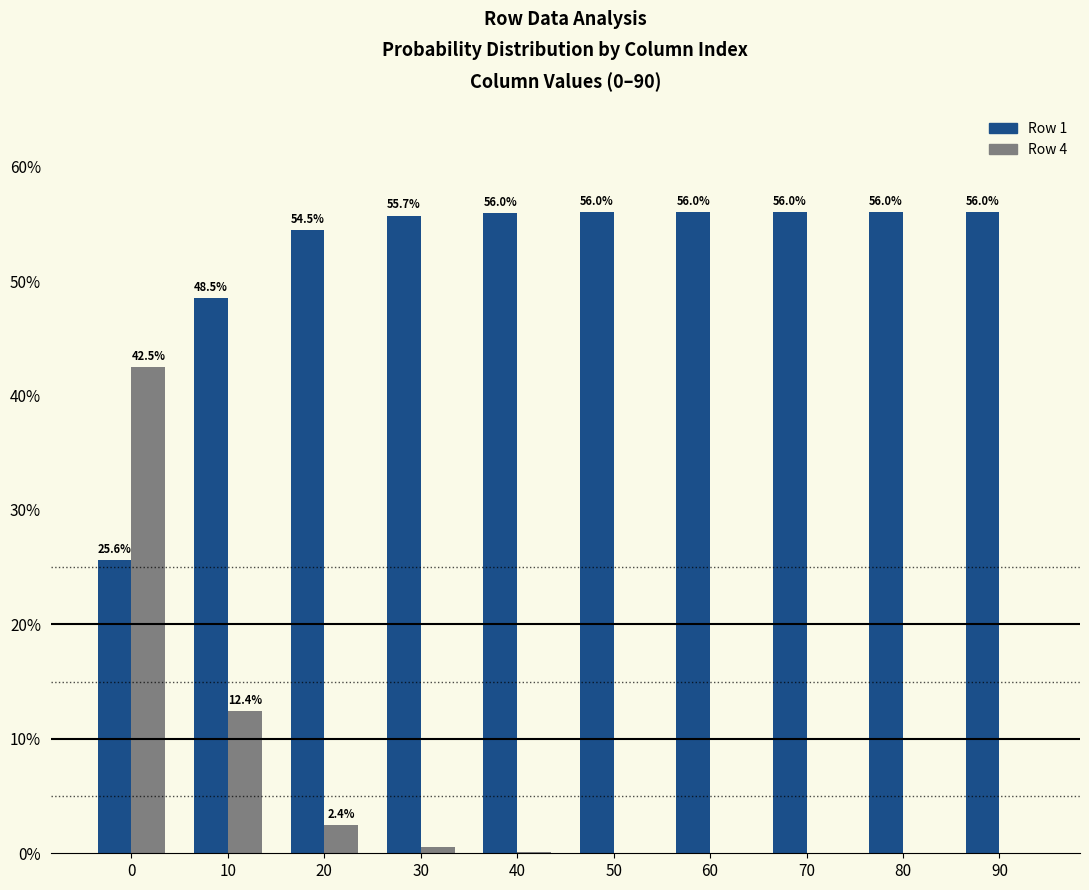

What are all the series names shown in the legend?

Row 1, Row 4